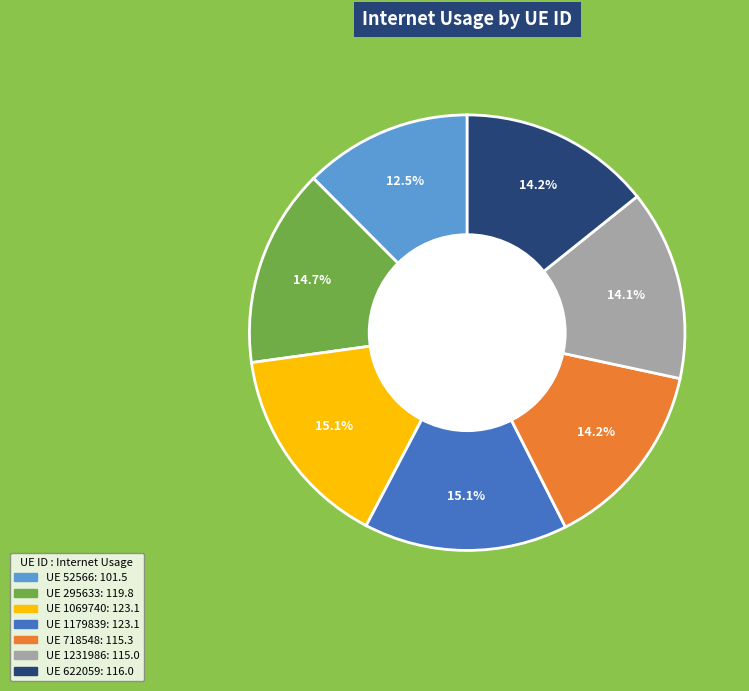

Count the number of slices in the pie.

7